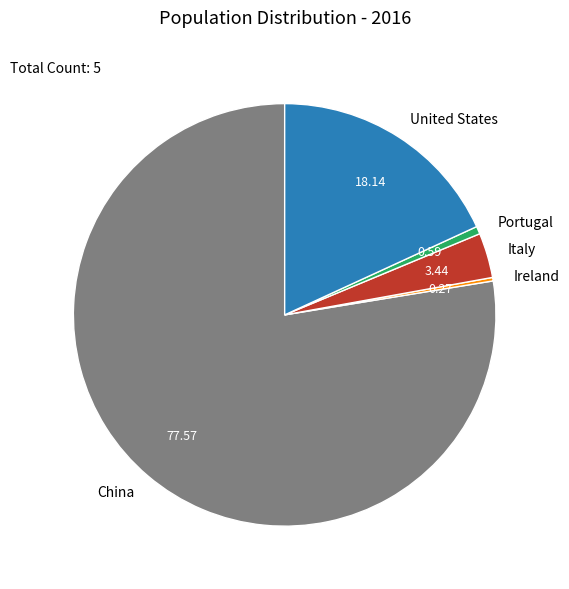

Does any single category account for the majority?

Yes